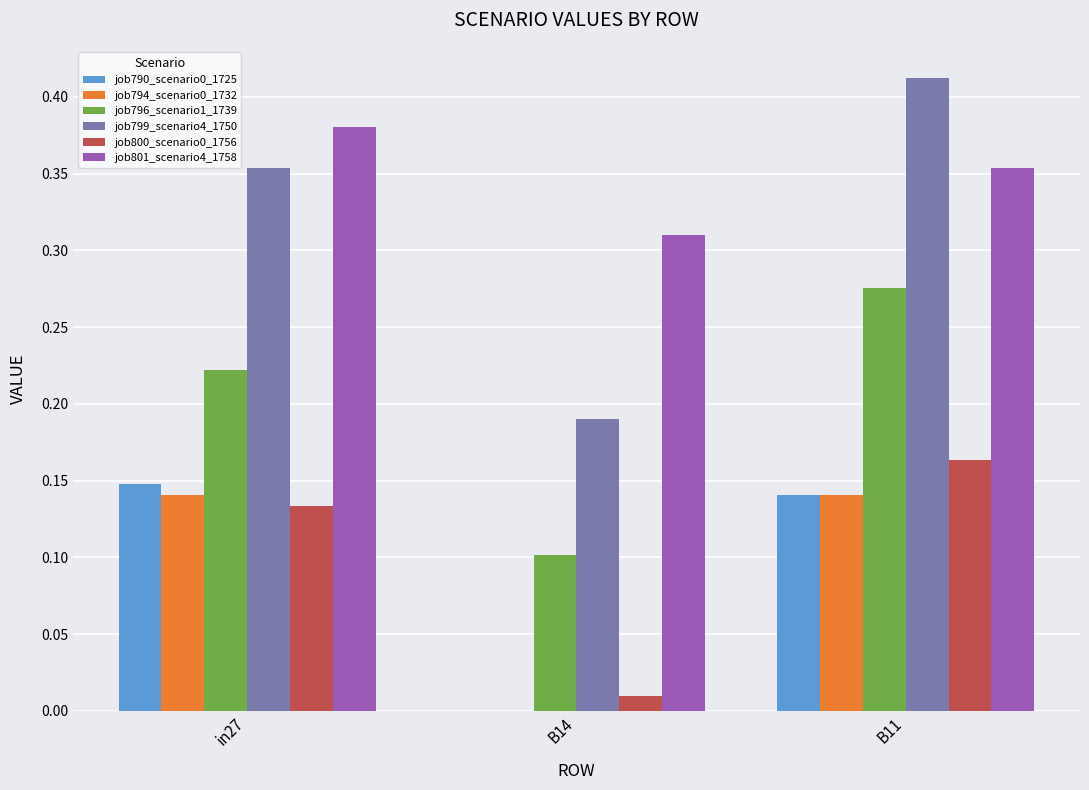

Which series has the largest range (max minus min)?

job799_scenario4_1750